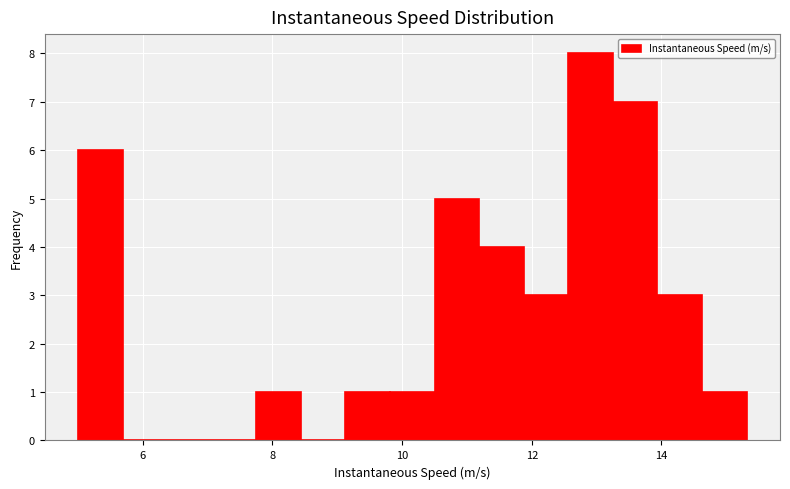

Around what value on the x-axis is the tallest bar? Give the approximate position of its centre, as read against the axis.

13.0